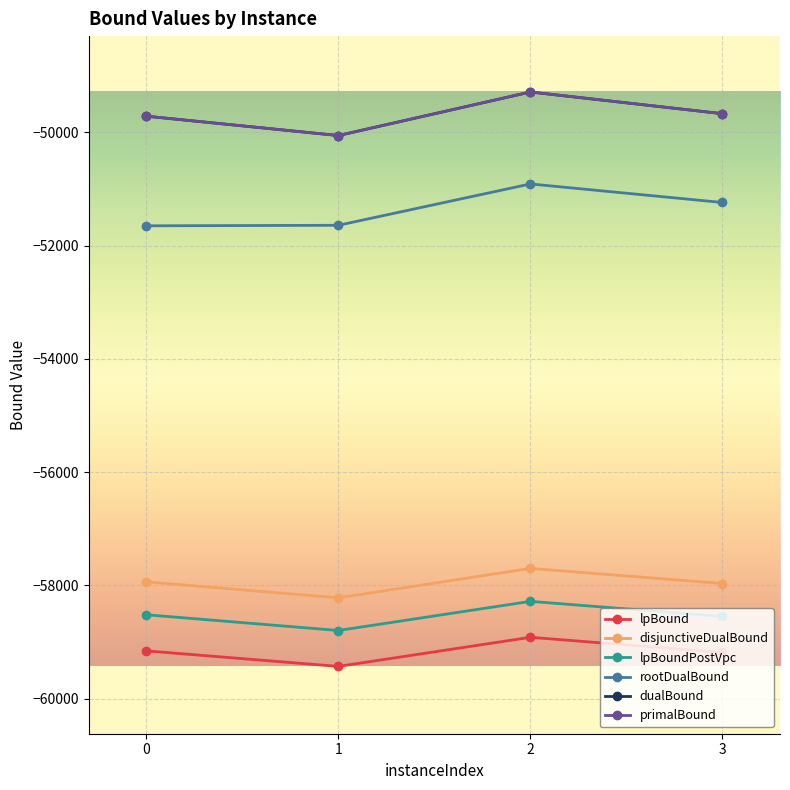

The value of primalBound at 3 is -85539.5. True or false?

False